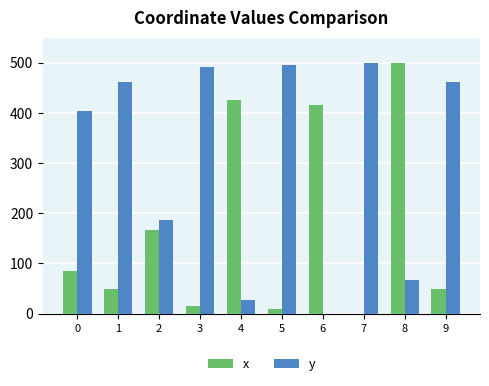

What is the maximum value shown in the chart?

500.0